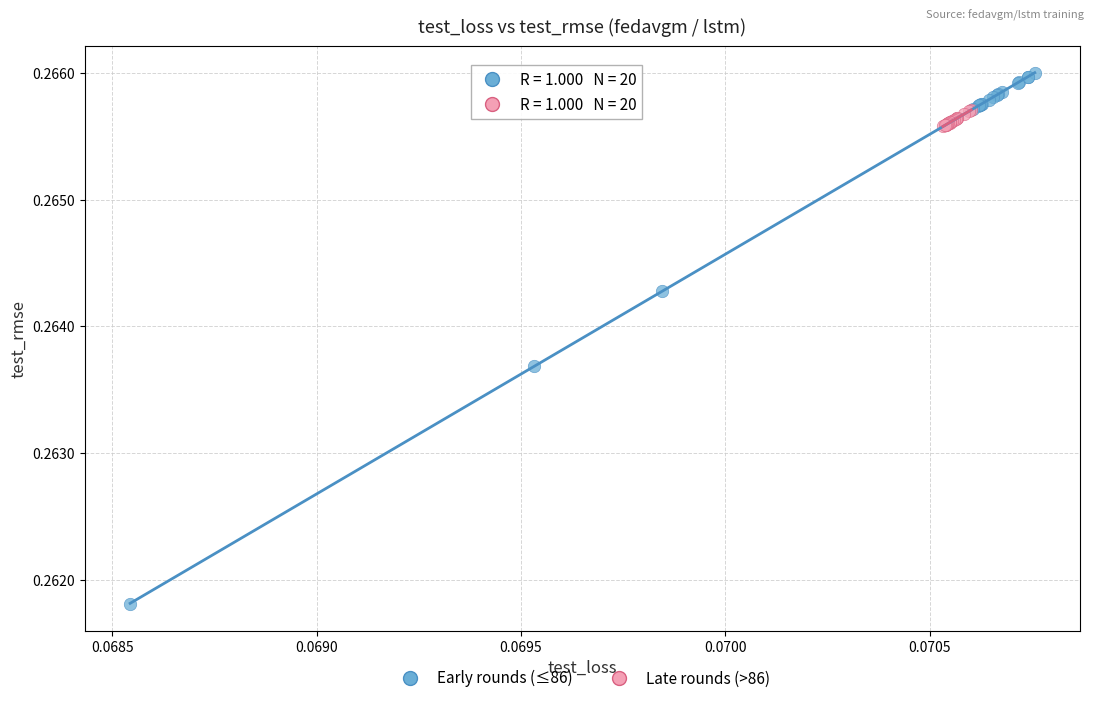

Which series reaches the maximum Y coordinate?

Early rounds (≤86)